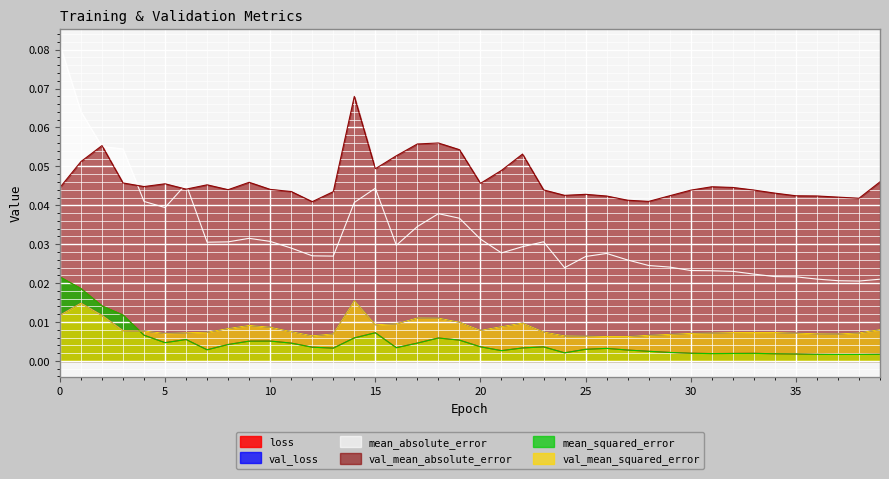

How many lines are shown in the chart?

6